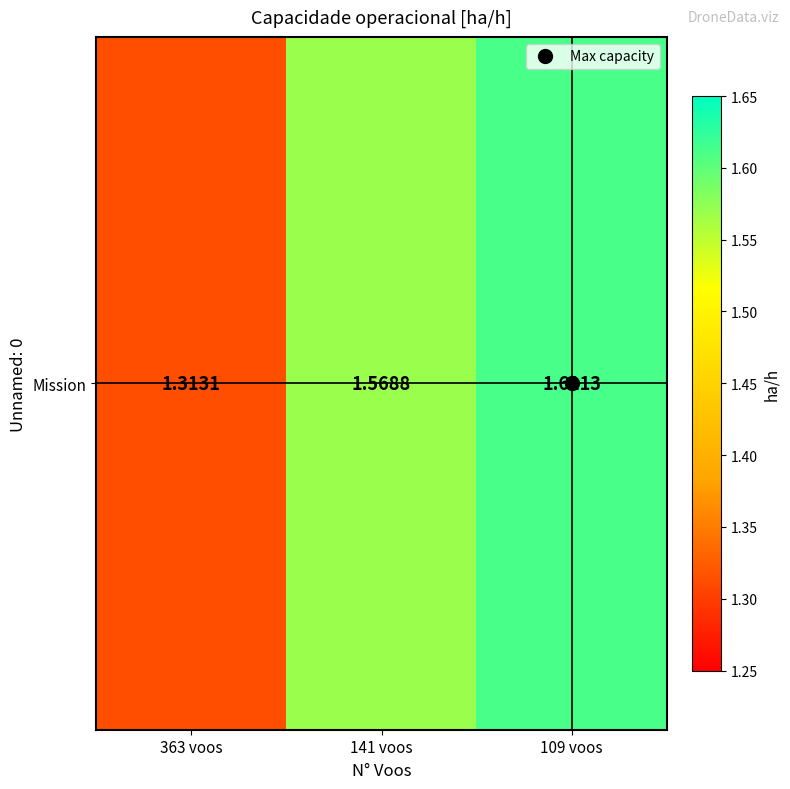

What is the smallest value displayed?

1.3